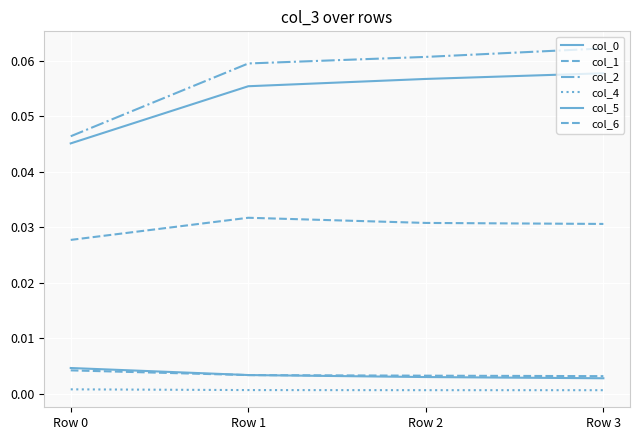

Is this an area chart (filled region under the line)?

No